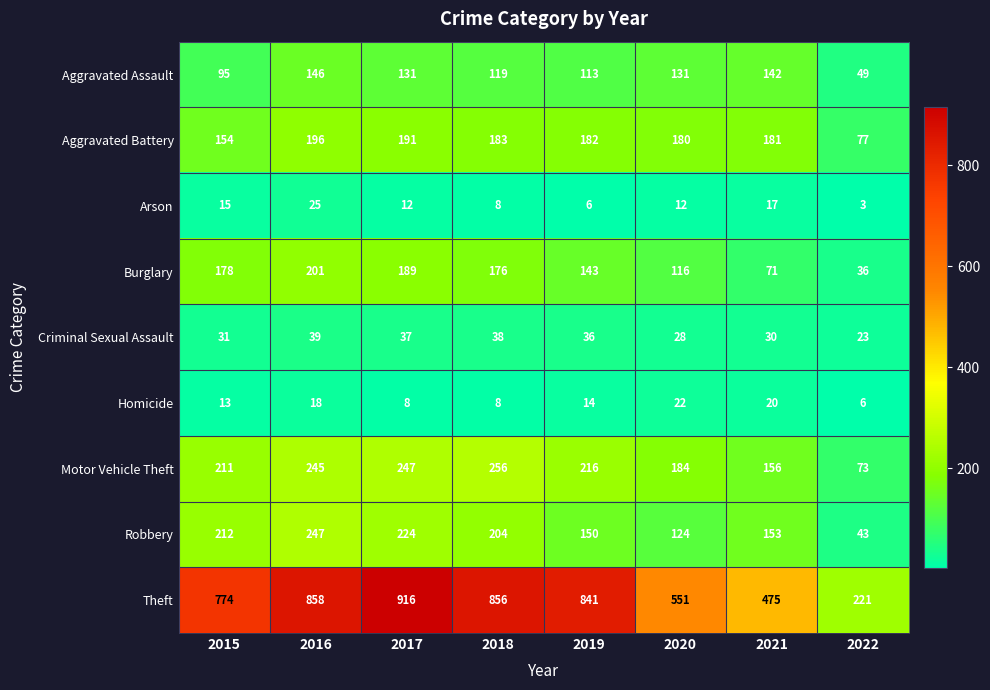

Which series changed the most between 2018 and 2021?

Theft